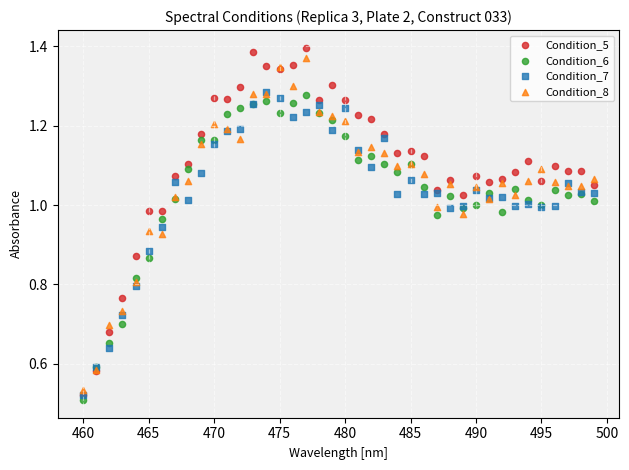

Which series has the widest spread of Y values?

Condition_5